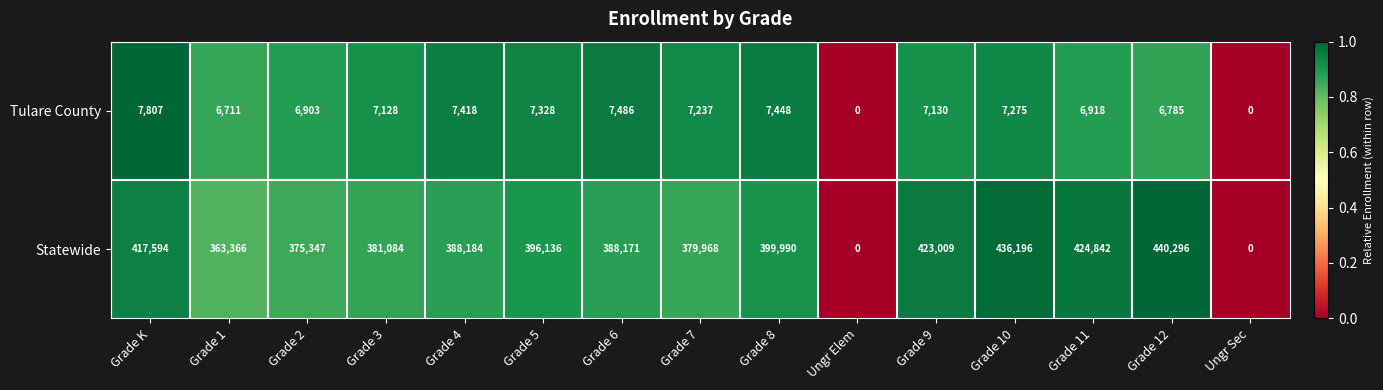

Which series has the largest range (max minus min)?

Statewide